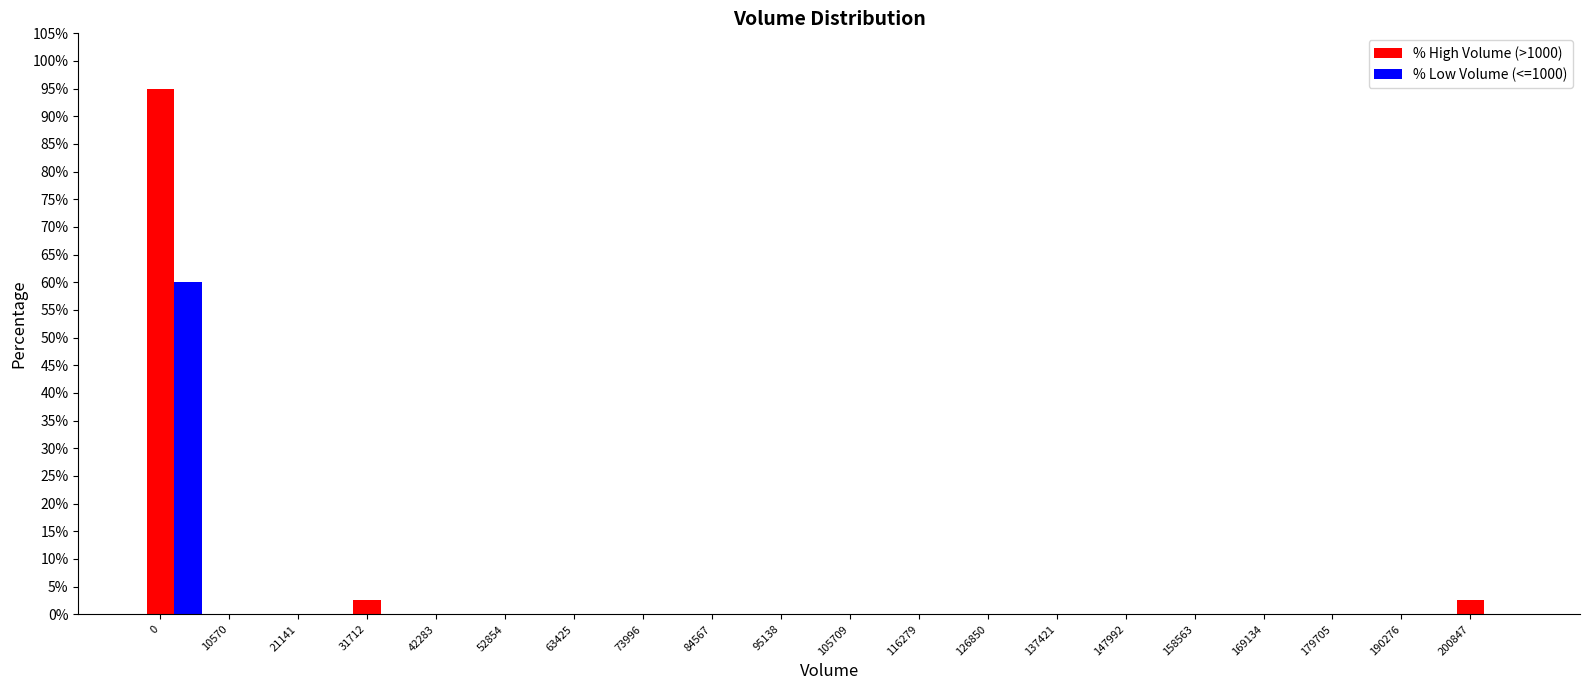

Is the value of % High Volume (>1000) at 0 greater than the value of % Low Volume (<=1000) at 52854?

Yes